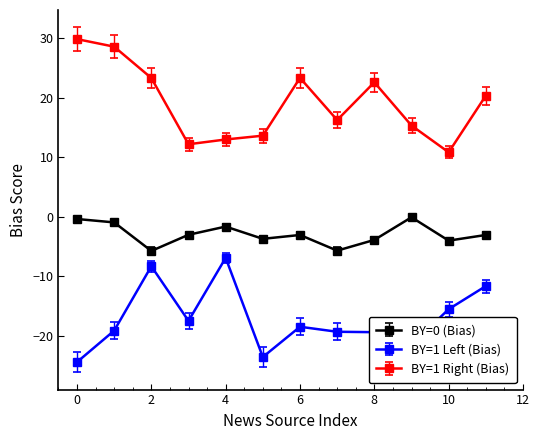

What is the difference between the maximum and minimum values in the BY=1 Left (Bias) series?

17.5